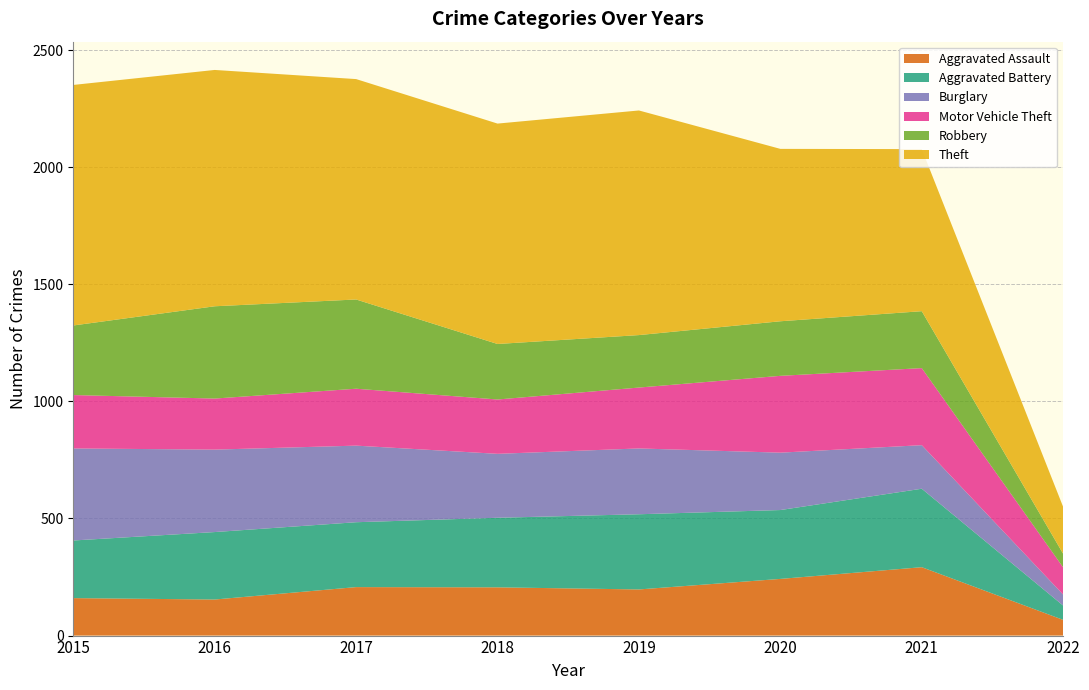

Reading left to right, extract all data points from this chart.

Aggravated Assault: 160	154	207	206	197	242	292	67
Aggravated Battery: 246	288	277	297	321	294	335	61
Burglary: 393	352	327	273	281	245	186	47
Motor Vehicle Theft: 228	218	243	232	260	328	329	116
Robbery: 297	394	381	237	224	233	243	58
Theft: 1027	1009	941	941	959	736	692	200